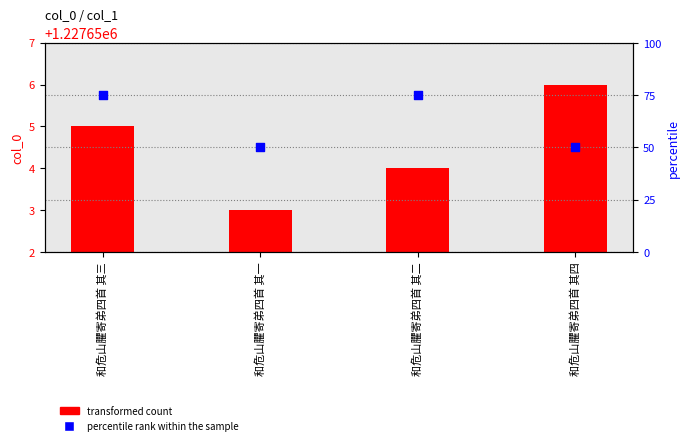

What is the total value across all series at 和危山臞寄弟四首 其四?

1227706